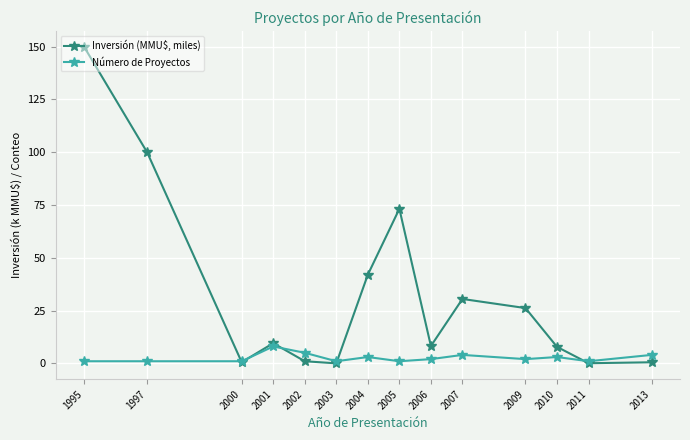

True or false: Número de Proyectos has a value of 1.0 at 2011.

True